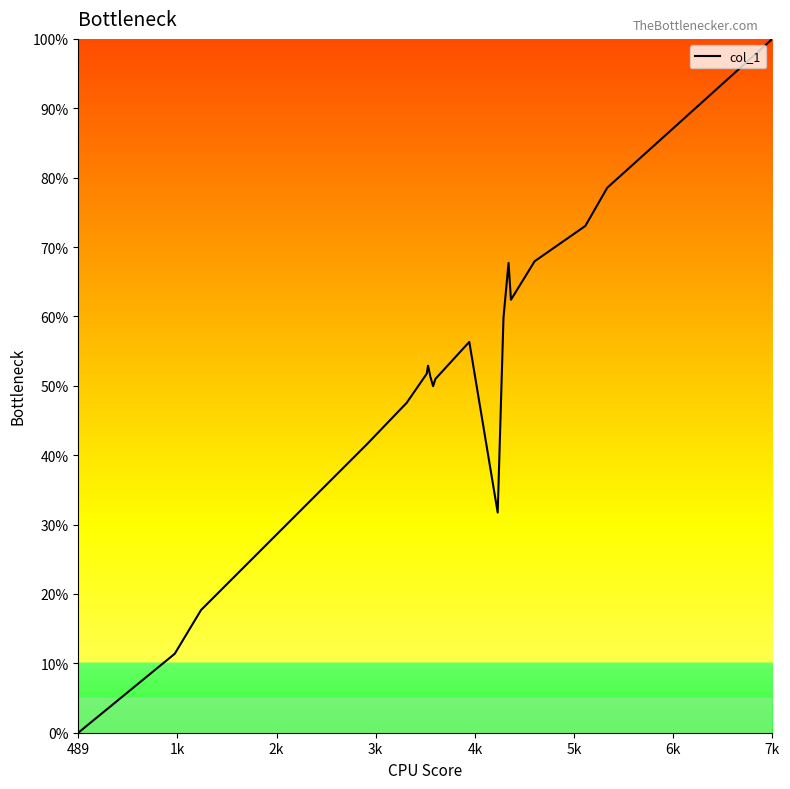

What is the greatest value displayed?

100.0